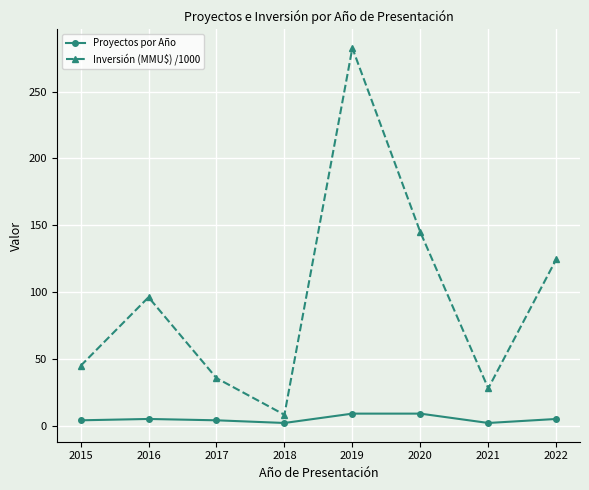

The value of Inversión (MMU$) /1000 at 2015 is 44.7. True or false?

True